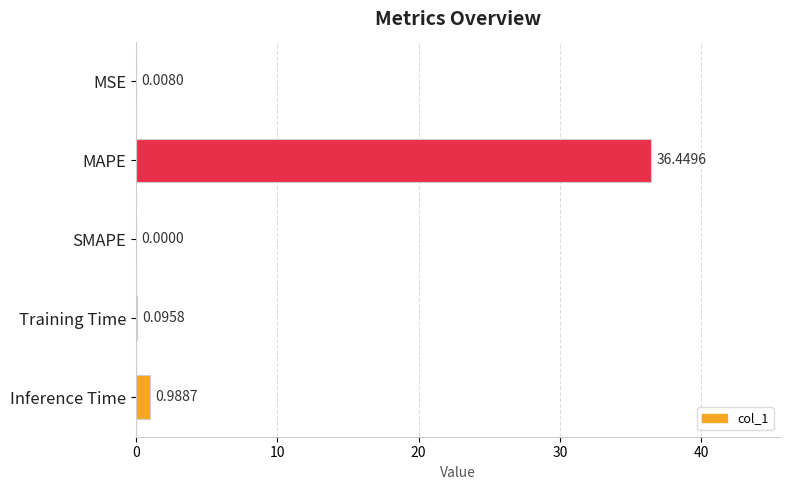

Where is the data nearest to the value 18?

Inference Time